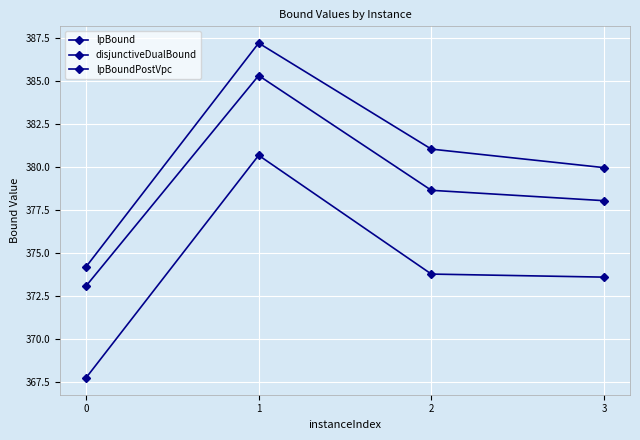

What is the sum of all disjunctiveDualBound values?

1522.5